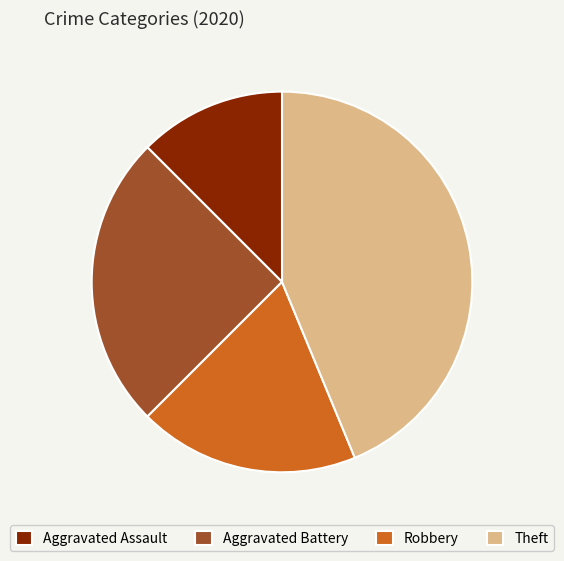

Does Aggravated Battery account for over 50% of the chart?

No